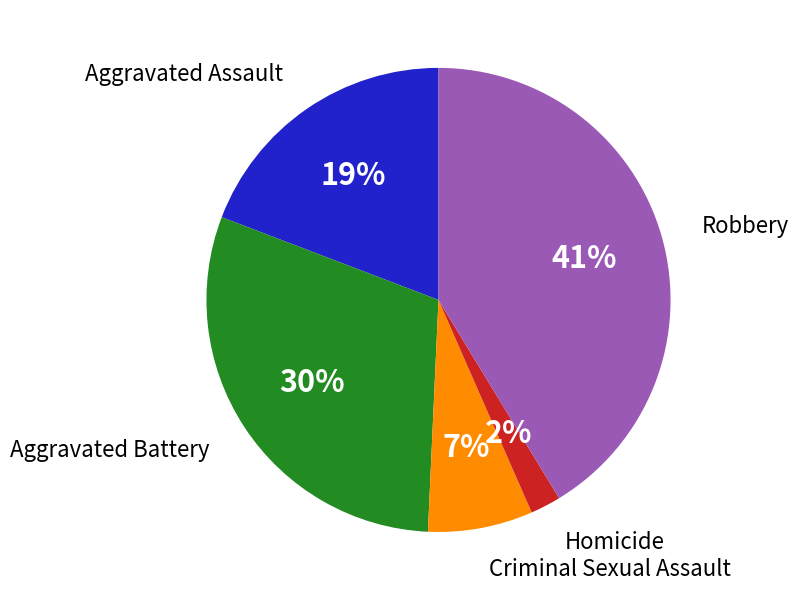

Count the number of slices in the pie.

5